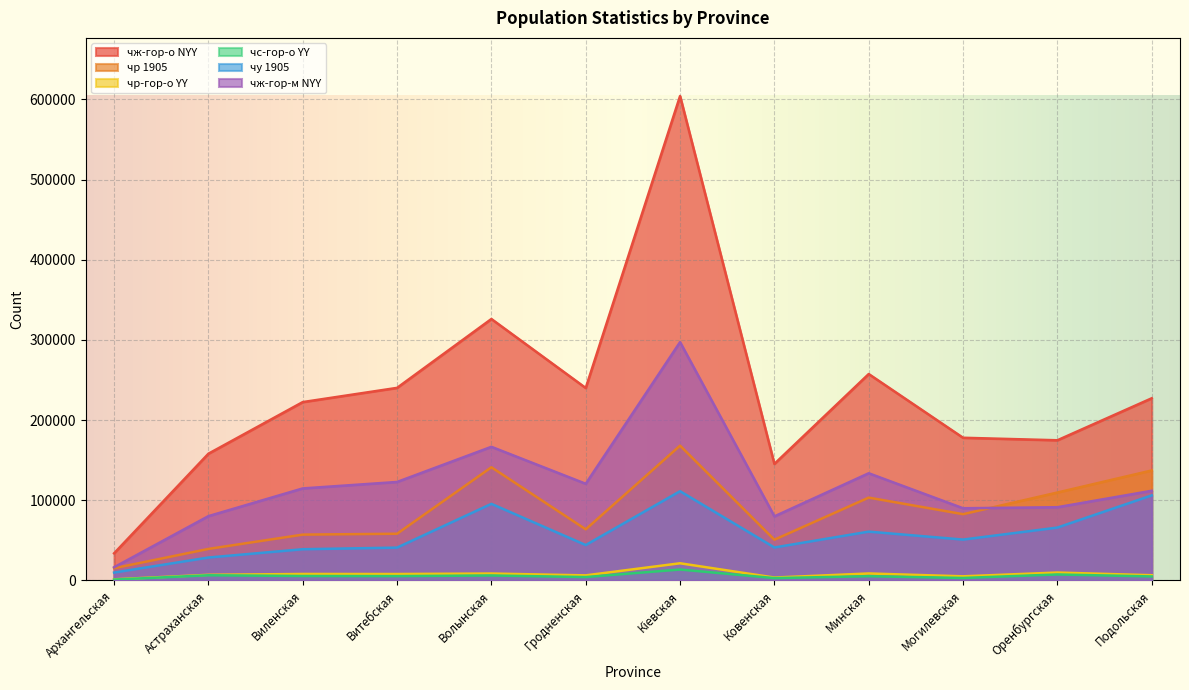

What is the lowest value of the чу 1905 series?

9835